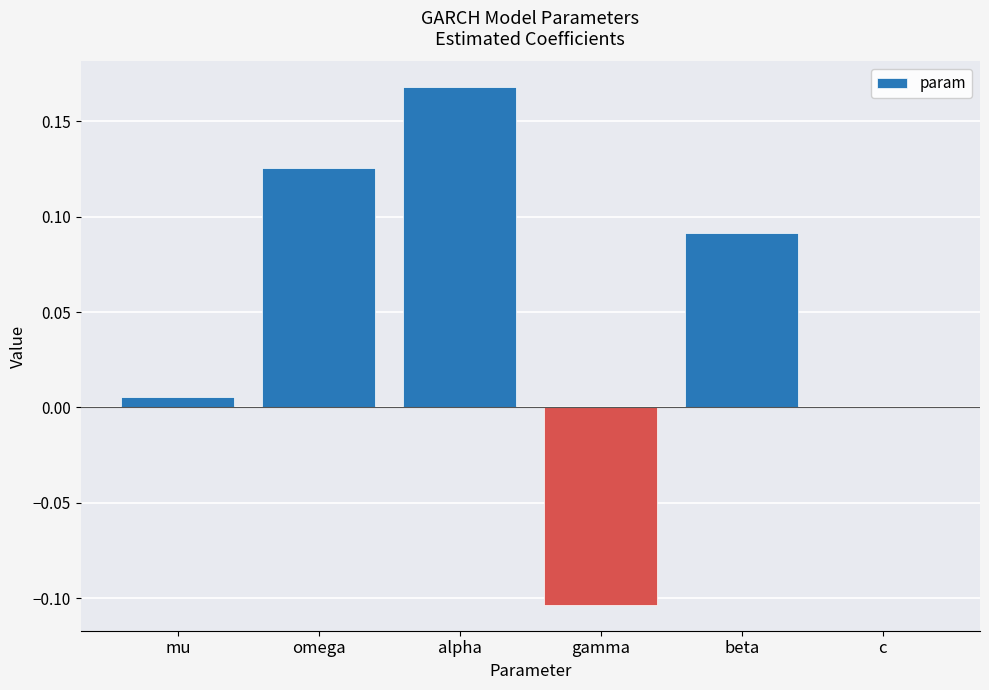

What is the sum of all values?

0.3